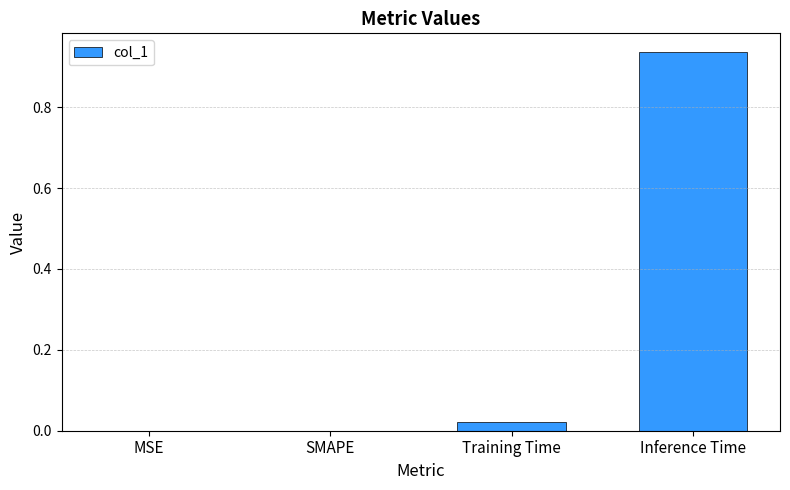

What is the average value?

0.2